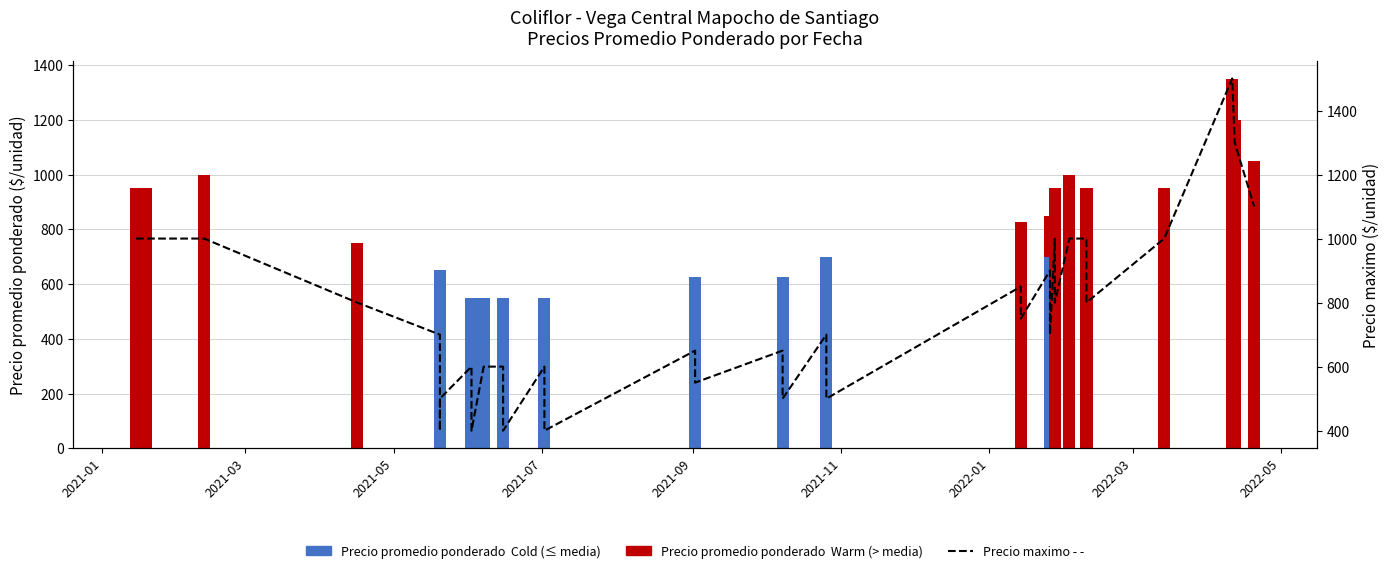

What is the label of the 2nd bar from the left?

2021-03